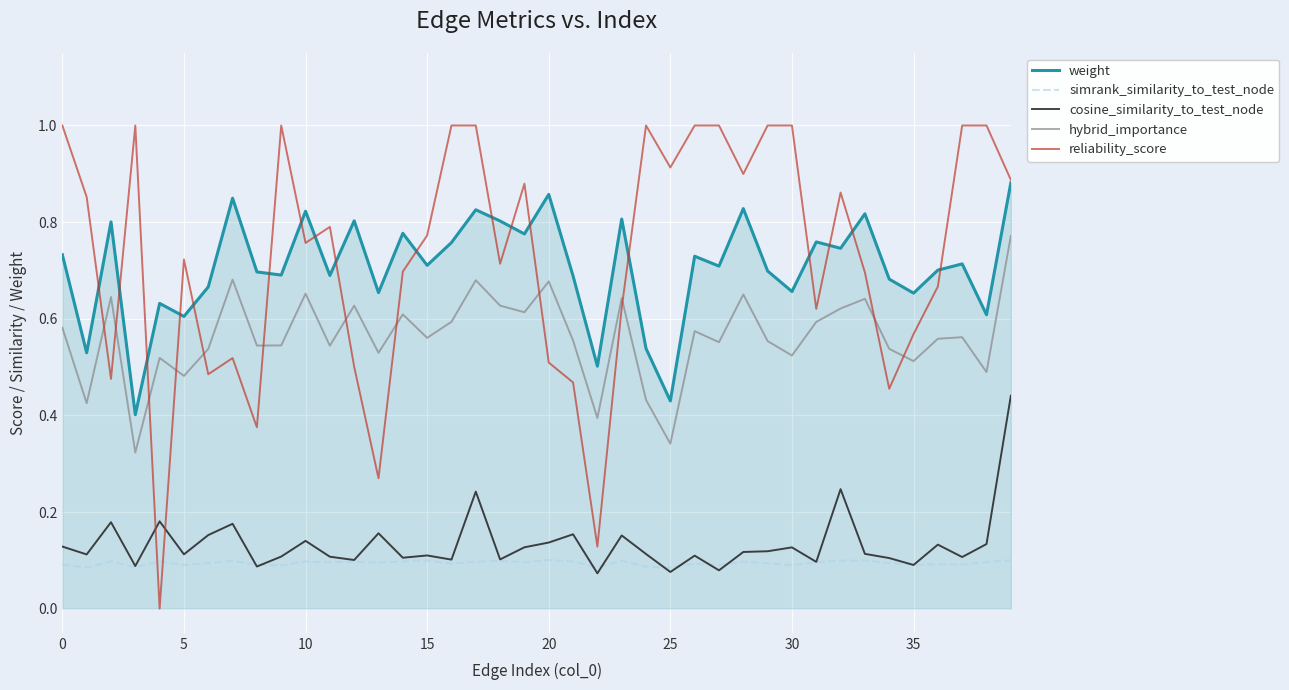

True or false: hybrid_importance and cosine_similarity_to_test_node cross at least once.

False